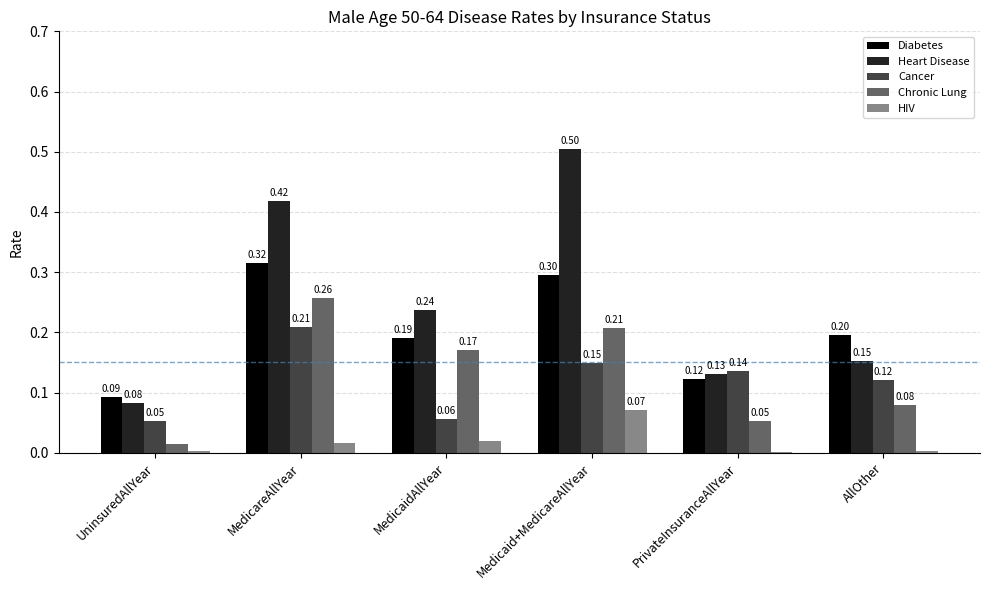

Which series has the largest total across all categories?

Heart Disease